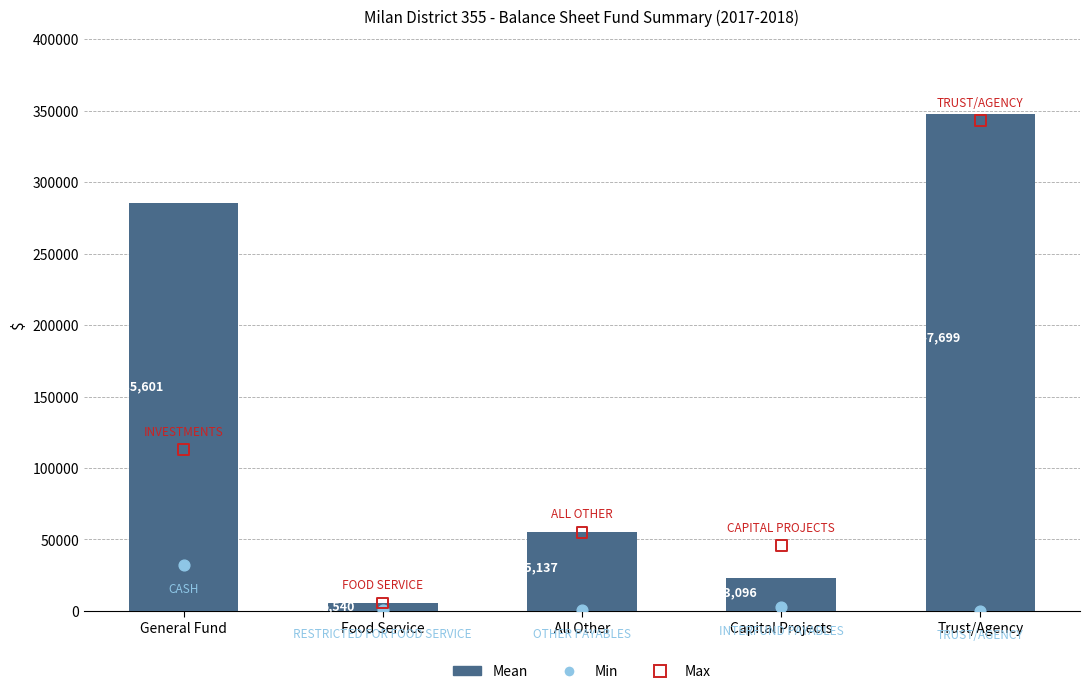

What are all the series names shown in the legend?

Mean, Min, Max